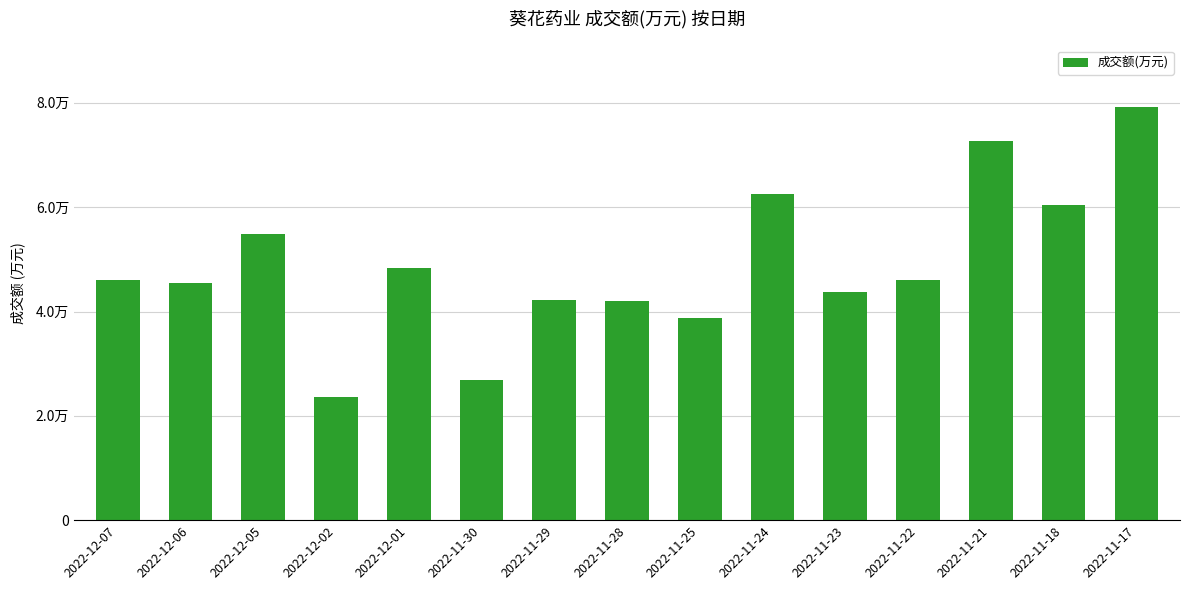

What is the change in value from 2022-11-24 to 2022-11-21?

+10278